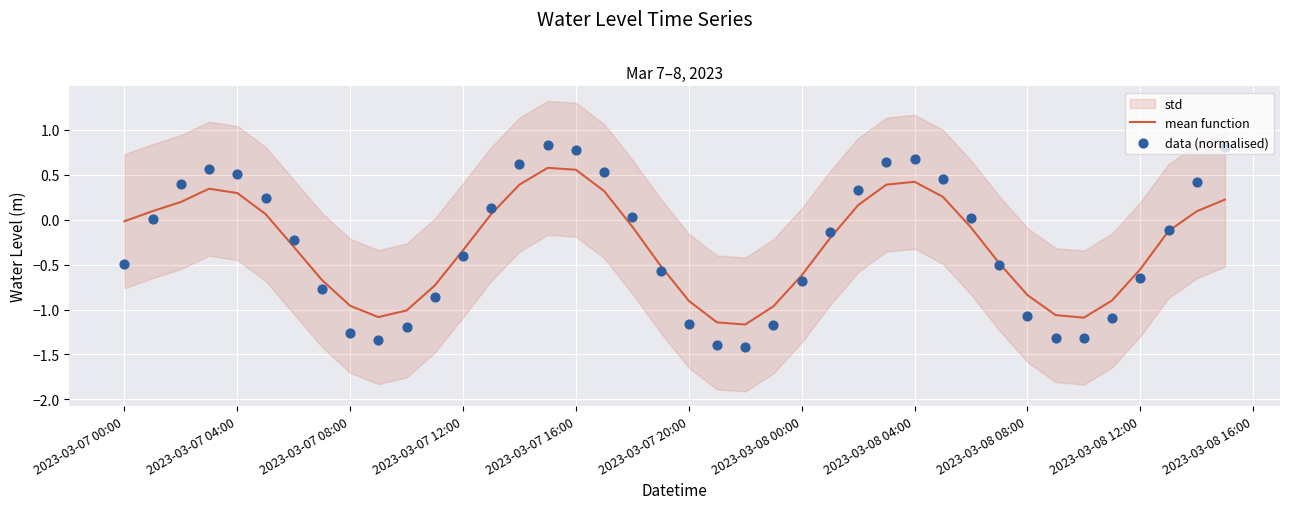

At how many categories does at least one series exceed 0?

18